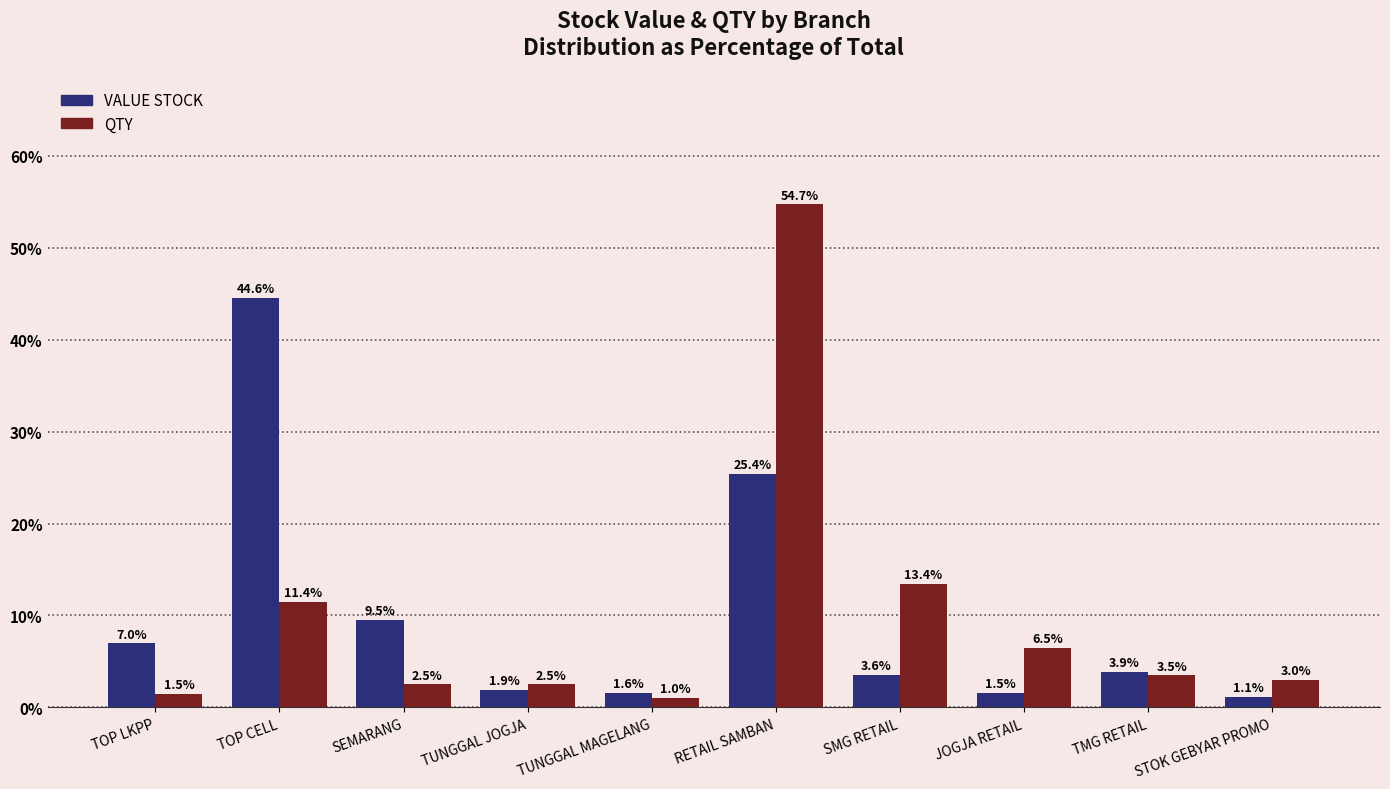

What is the approximate value of VALUE STOCK at SEMARANG?

9.5